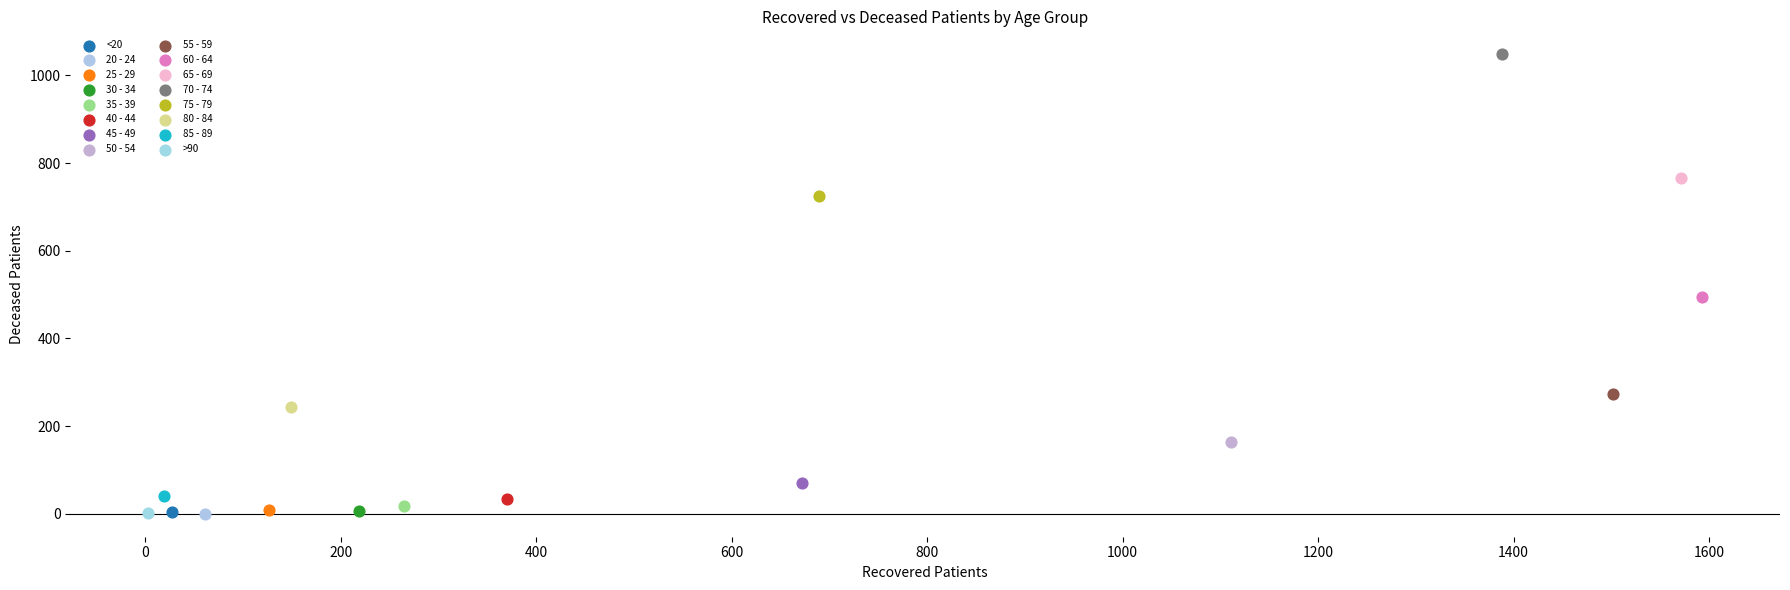

Which series reaches the maximum Y coordinate?

70 - 74